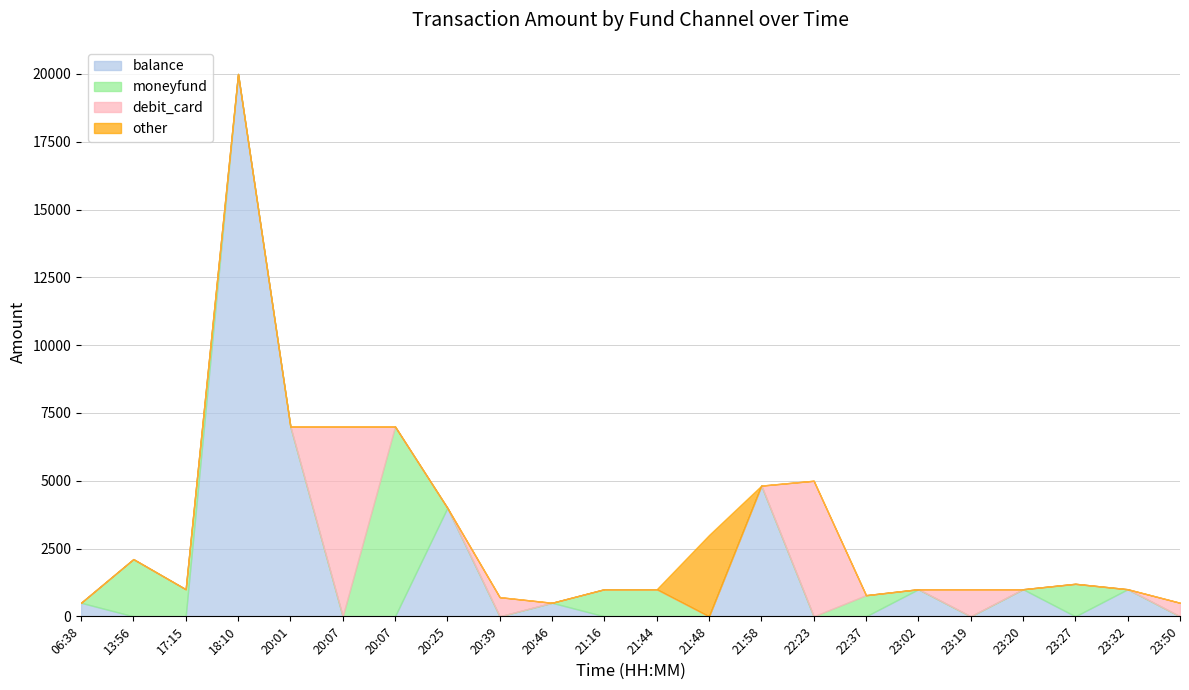

In moneyfund, how many points are higher than both neighbors (excluding endpoints)?

4